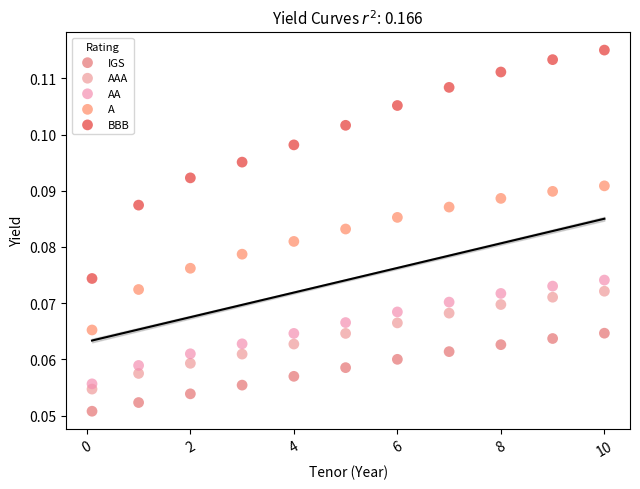

Across all data points, what is the range of X values (max minus min)?

9.9